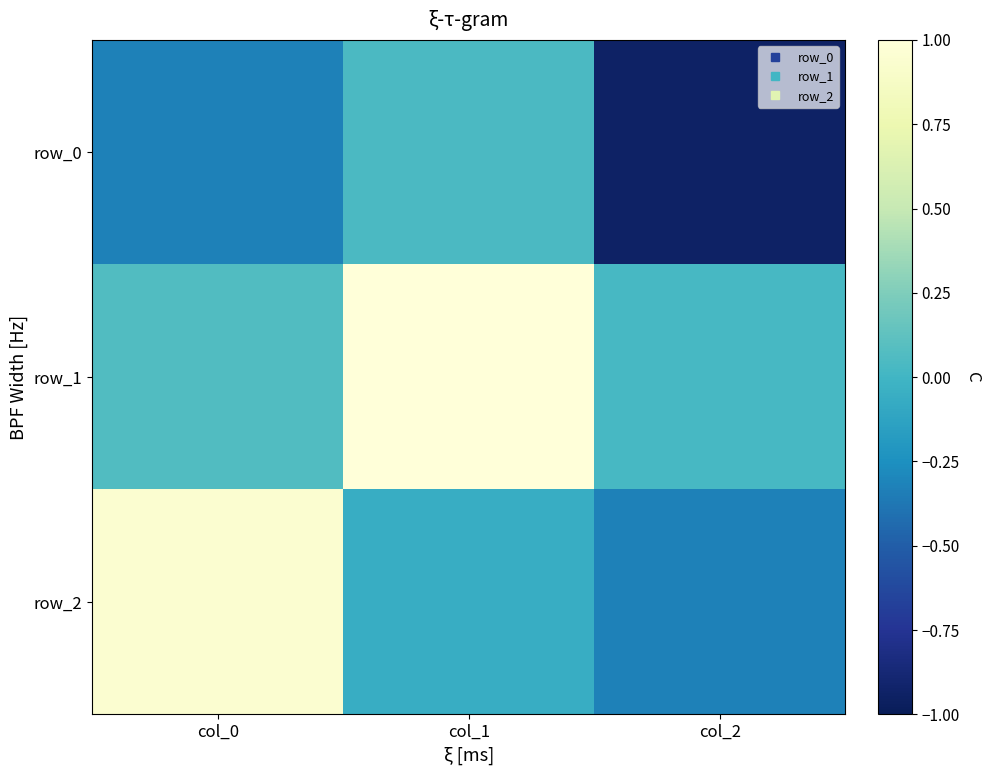

Which category has the lowest value in the row_1 series?

col_2